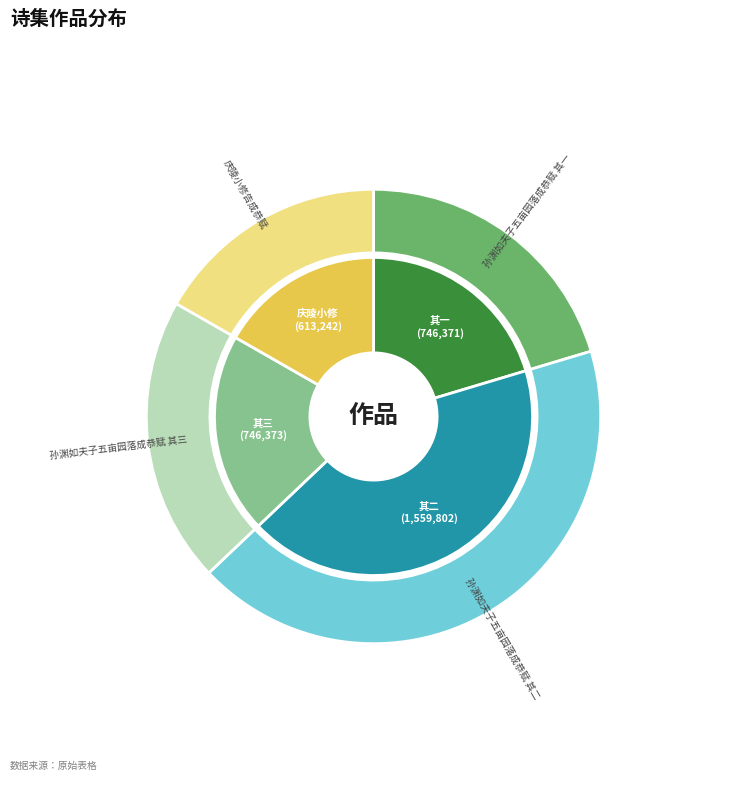

Rank the categories by value from lowest to highest.

庆陵小修告成恭赋, 孙渊如夫子五亩园落成恭赋 其一, 孙渊如夫子五亩园落成恭赋 其三, 孙渊如夫子五亩园落成恭赋 其二